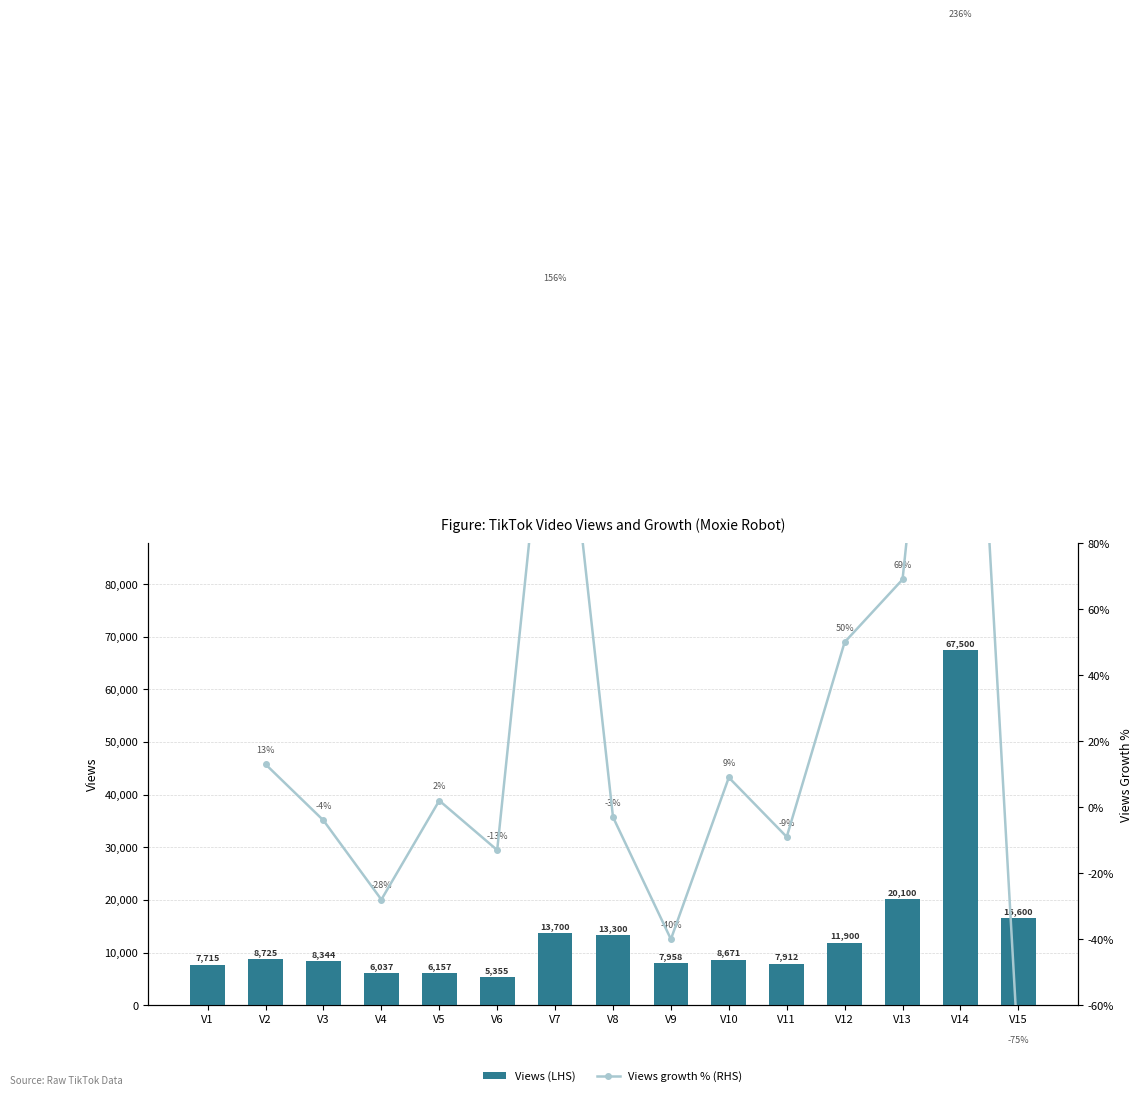

Is the value of Views growth % (RHS) at V7 greater than the value of Views (LHS) at V2?

No